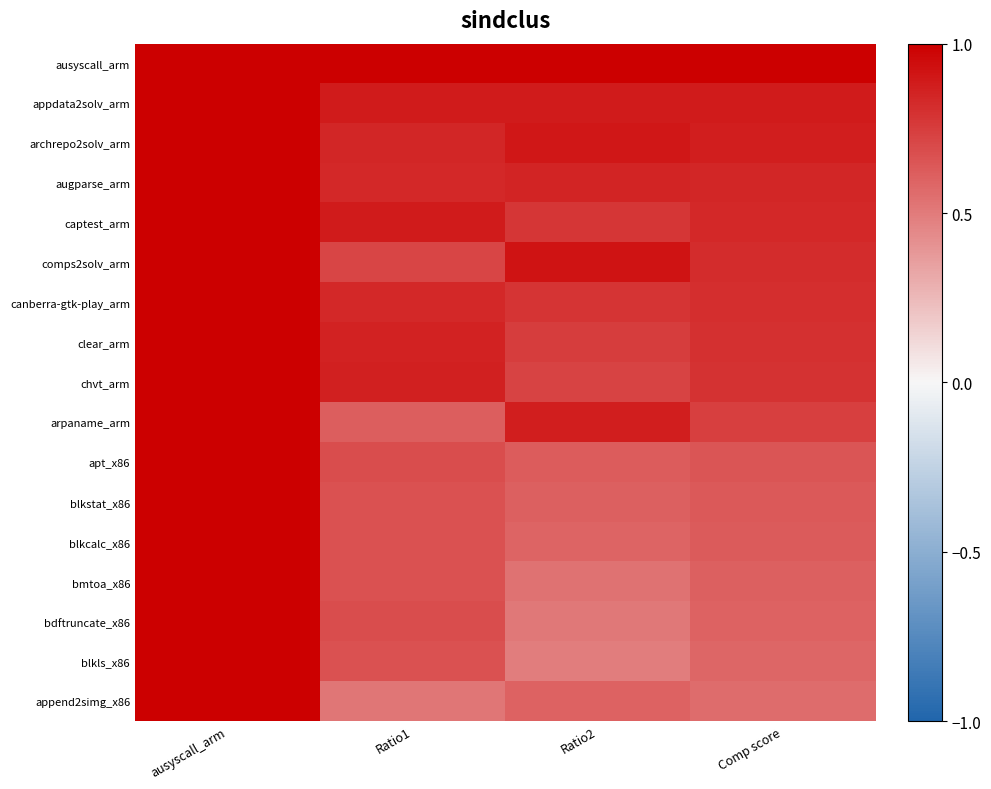

Which has a higher value, Comp score or ausyscall_arm?

ausyscall_arm